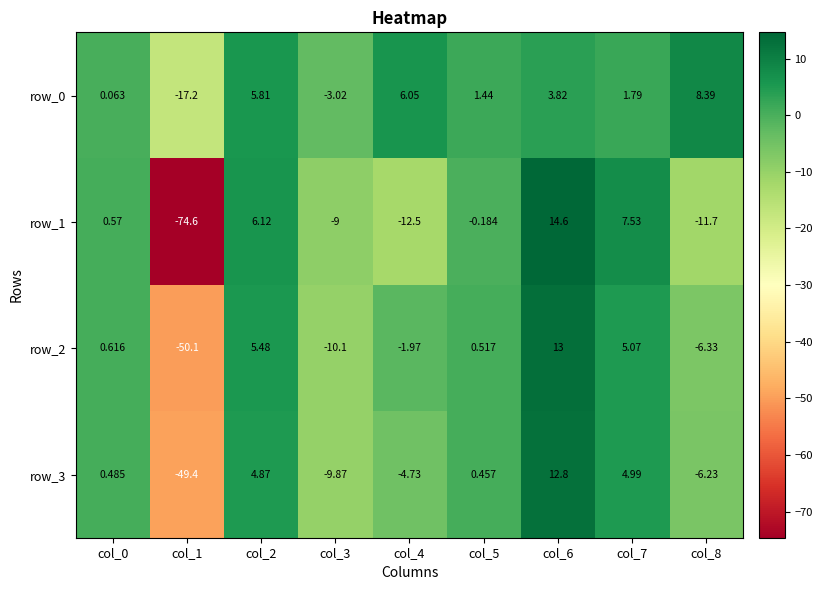

What is the total value across all series at col_7?

19.4